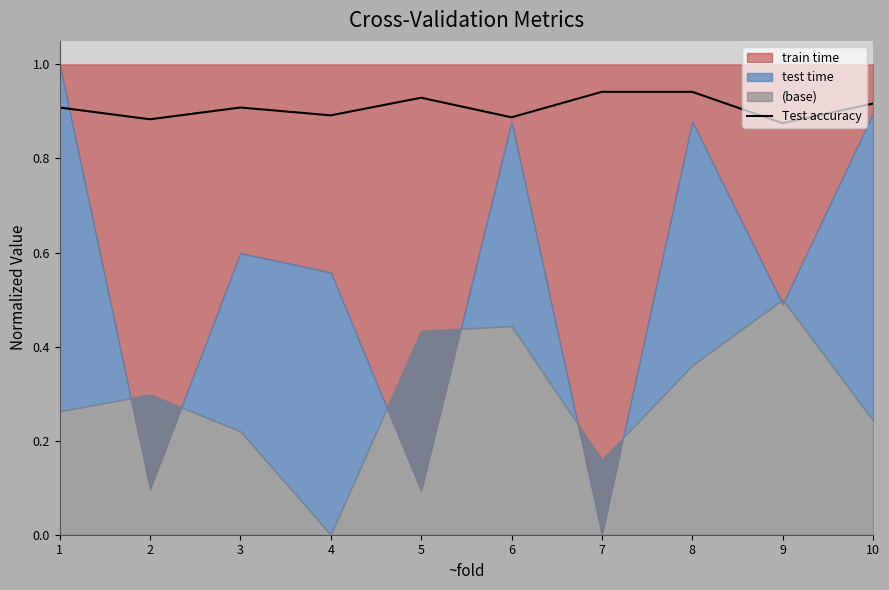

What is the sum of the values at 8 and 4?

1.8